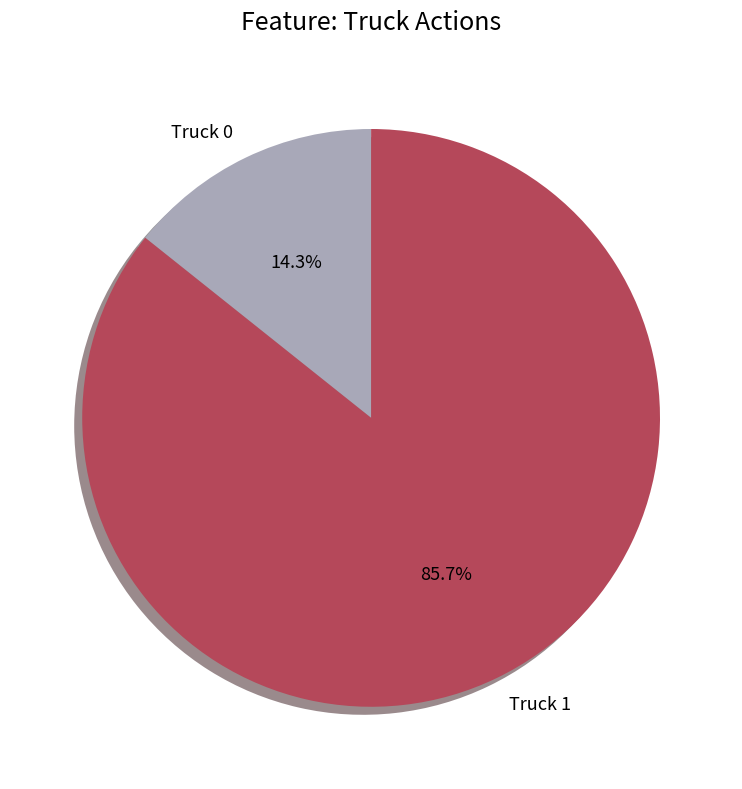

Which slice is the largest?

Truck 1